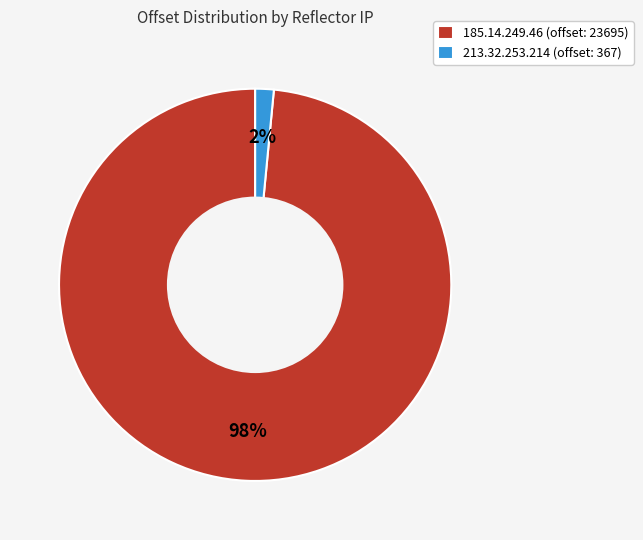

To the nearest percent, what is the average slice percentage?

50%